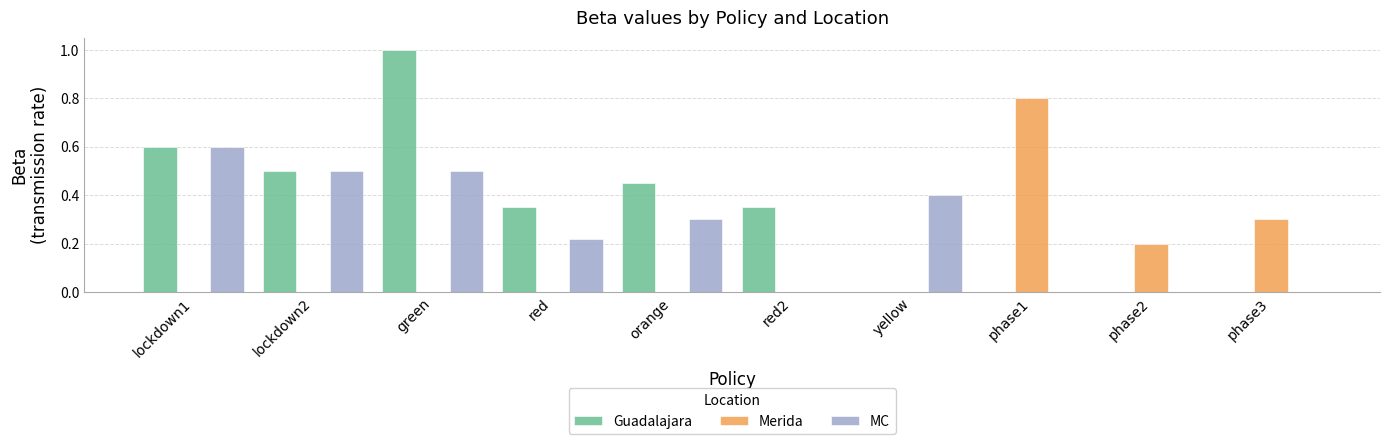

Which series has the largest total across all categories?

Guadalajara